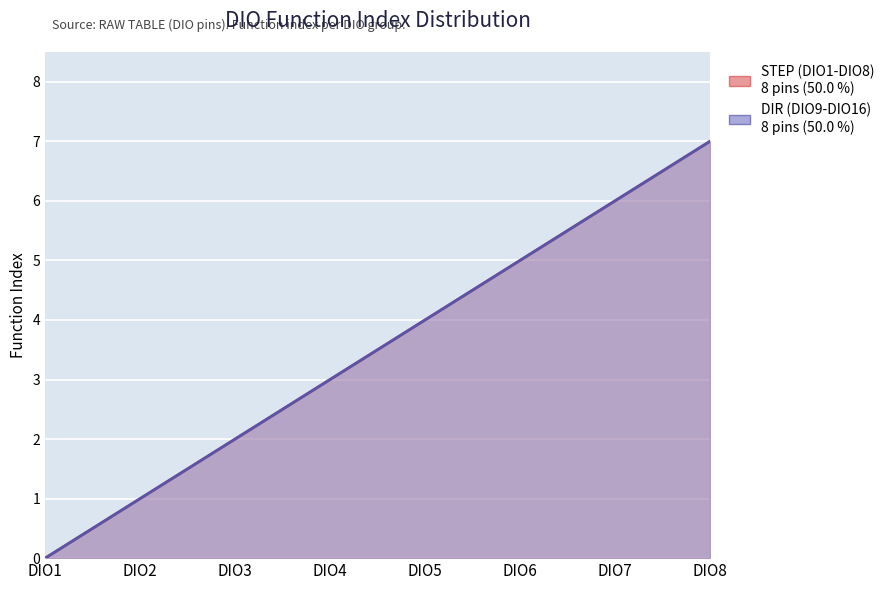

True or false: DIR (DIO9-DIO16) and STEP (DIO1-DIO8) intersect in this chart.

False